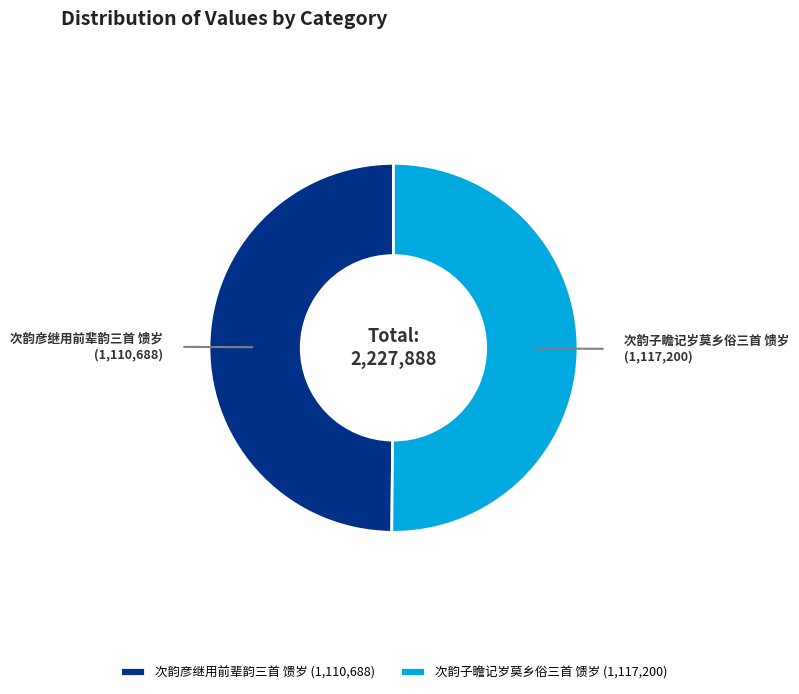

Approximately how many times larger is the value at 次韵子瞻记岁莫乡俗三首 馈岁 compared to 次韵彦继用前辈韵三首 馈岁?

1.0